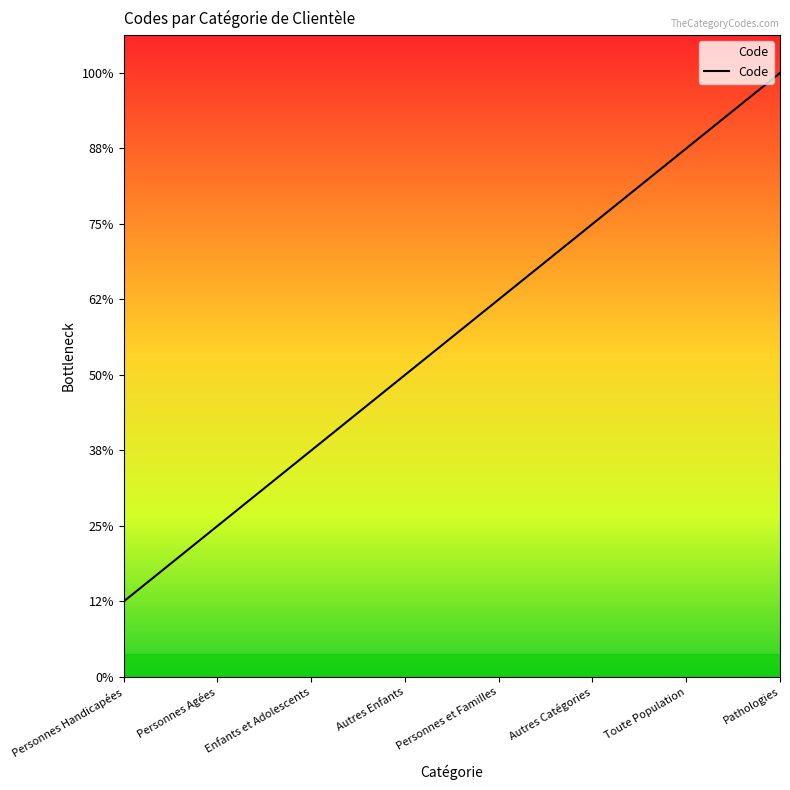

True or false: the data has more than 0 interior local peaks.

False